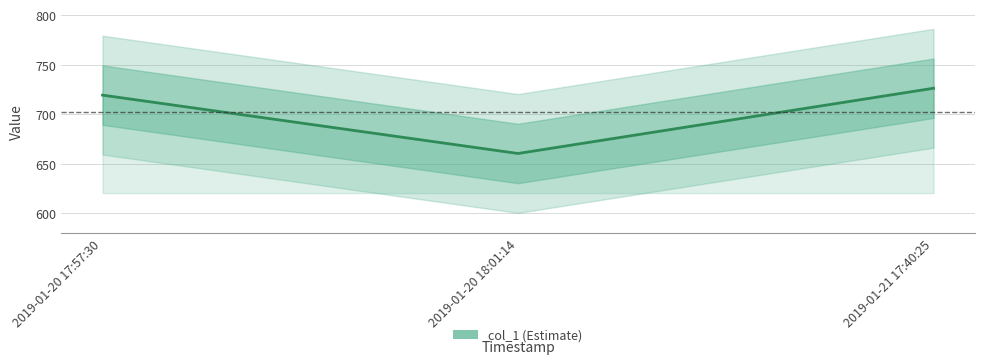

Reading left to right, extract all data points from this chart.

719.5	660.6	726.5